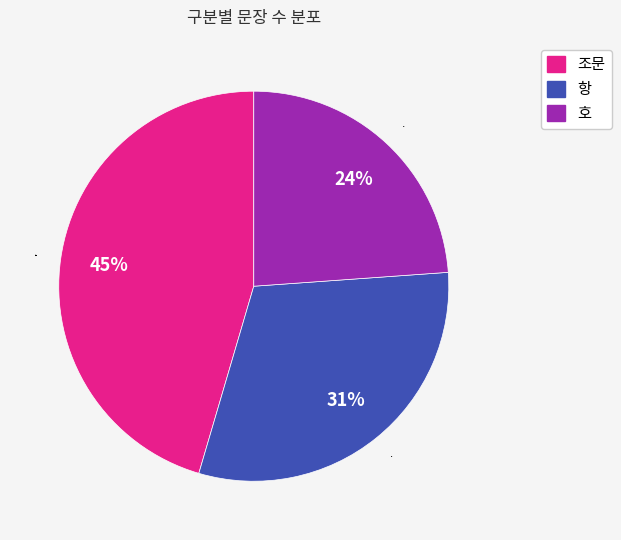

Is there any slice that represents more than half of the pie?

No